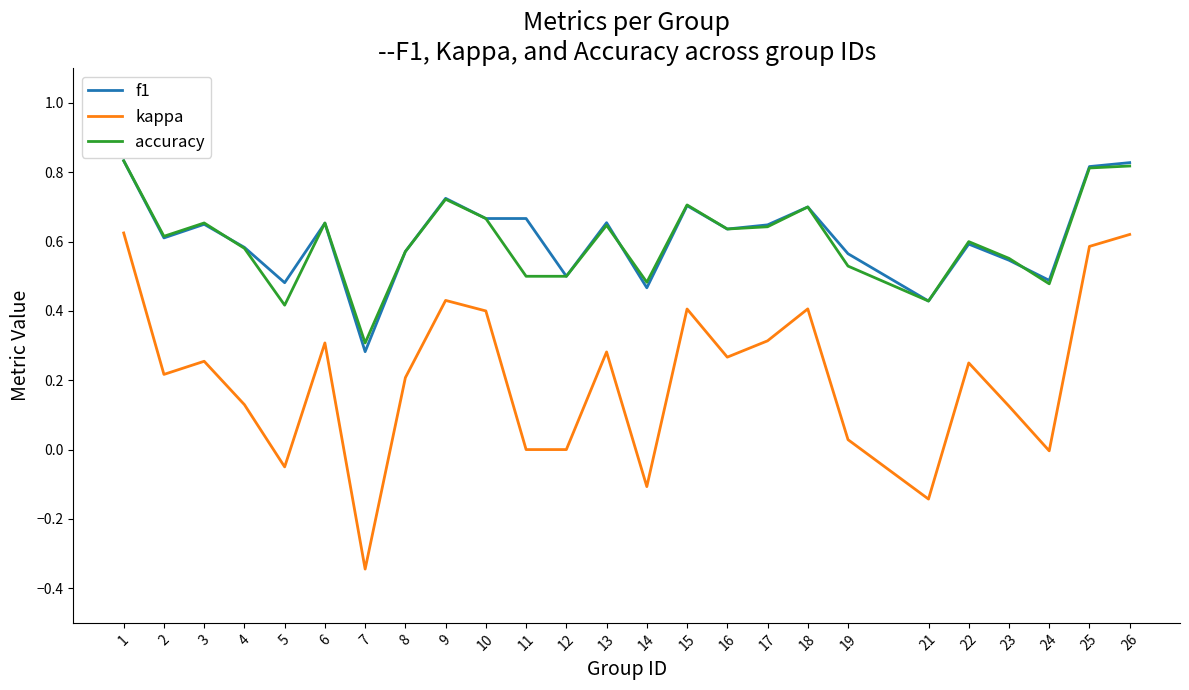

Which series has the largest range (max minus min)?

kappa